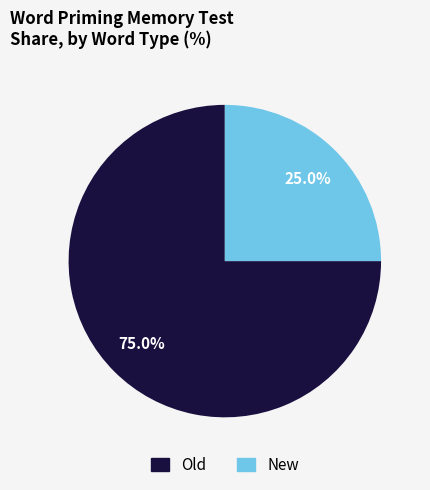

Is there a majority slice in this chart?

Yes